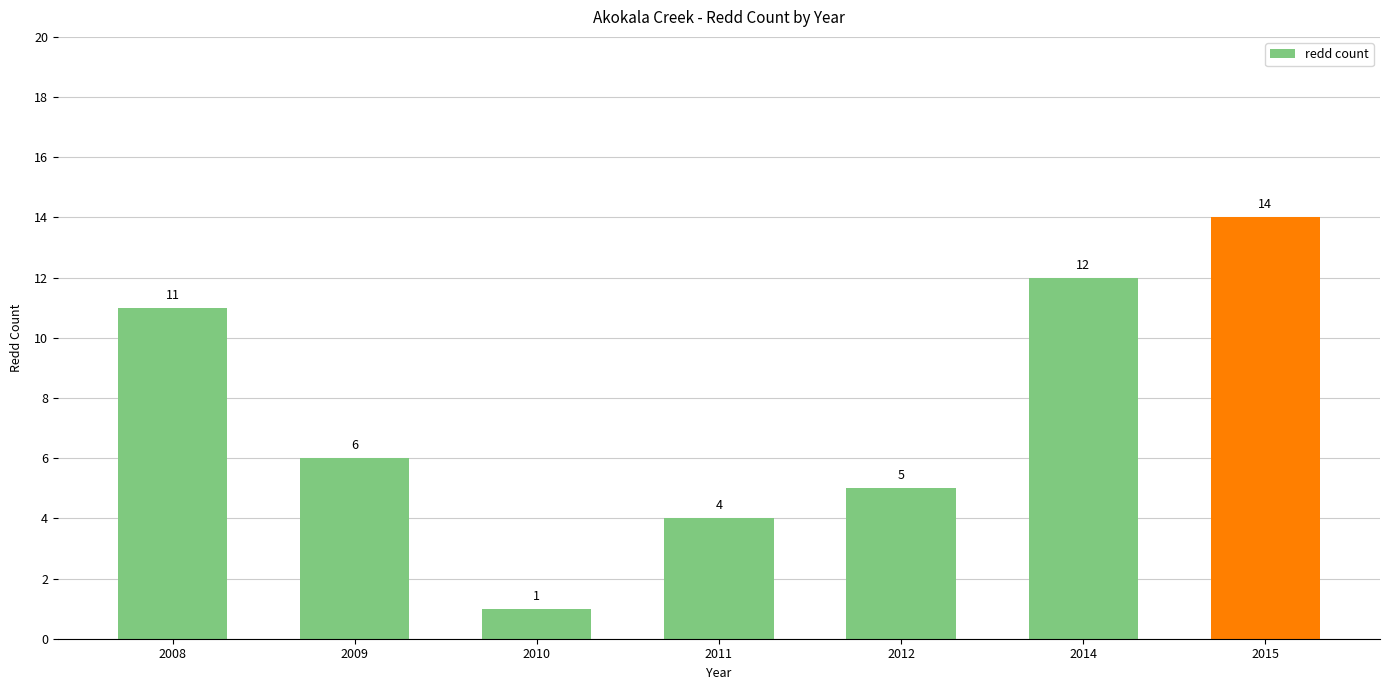

How many values are below 6?

3